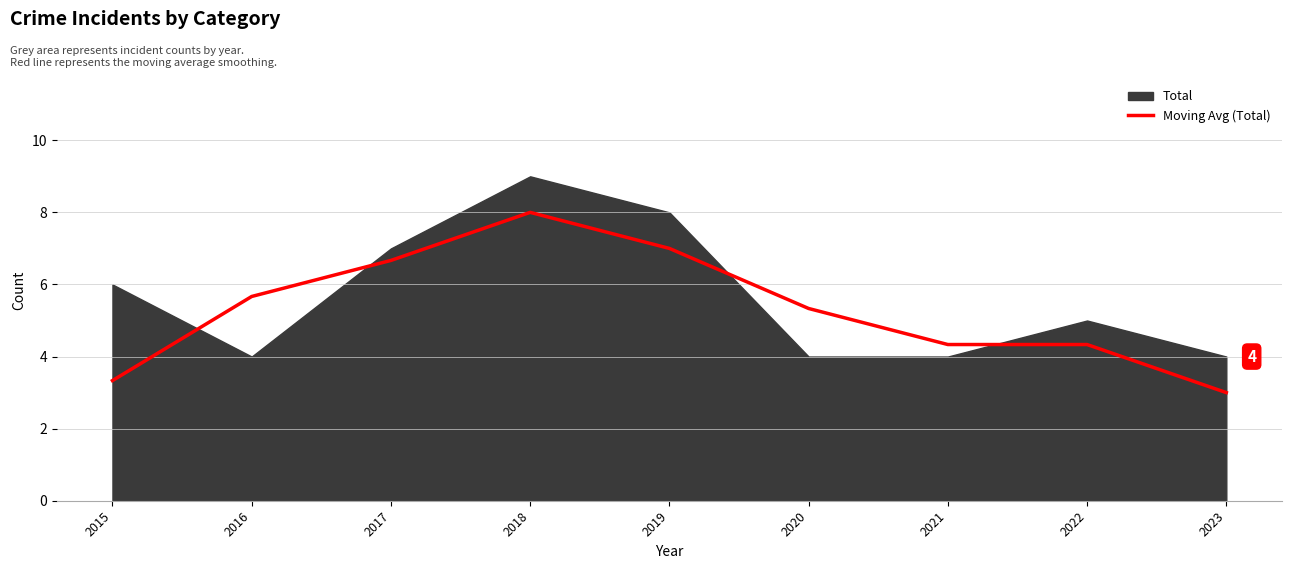

What is the value of the 6th point from the left?

5.3